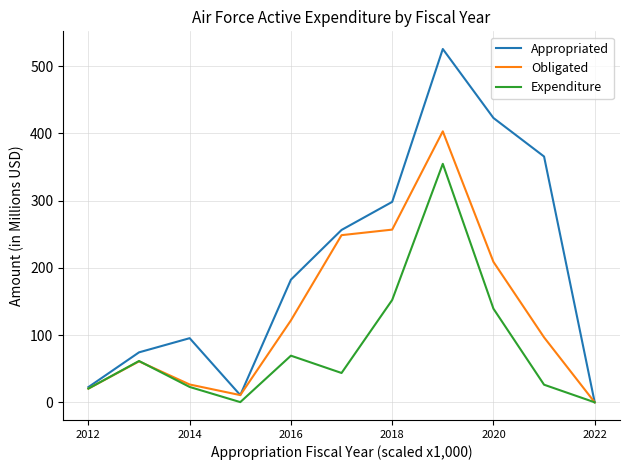

List the series in order of their overall mean, lowest first.

Expenditure, Obligated, Appropriated